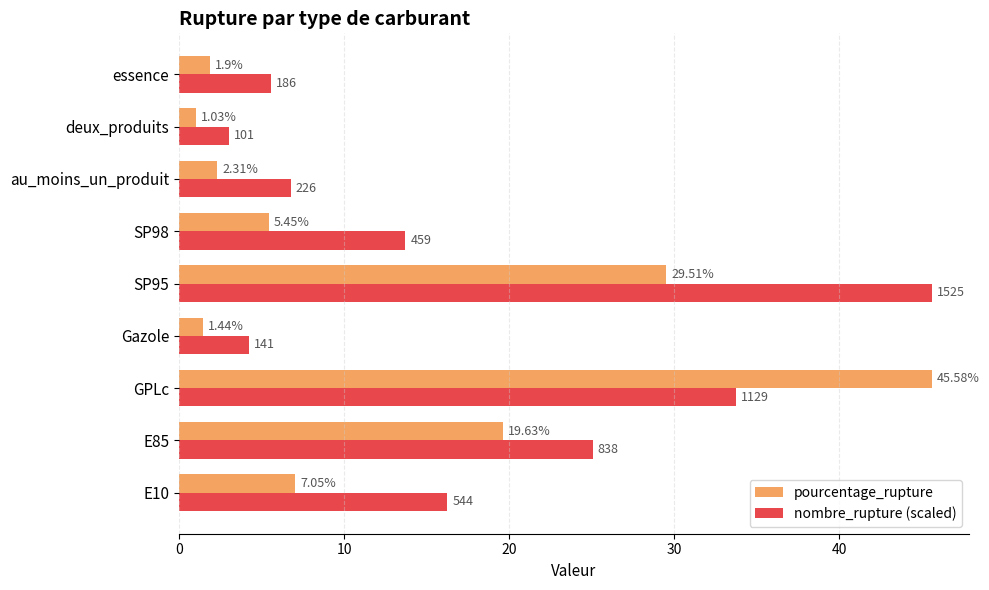

What is the greatest value displayed?

45.6